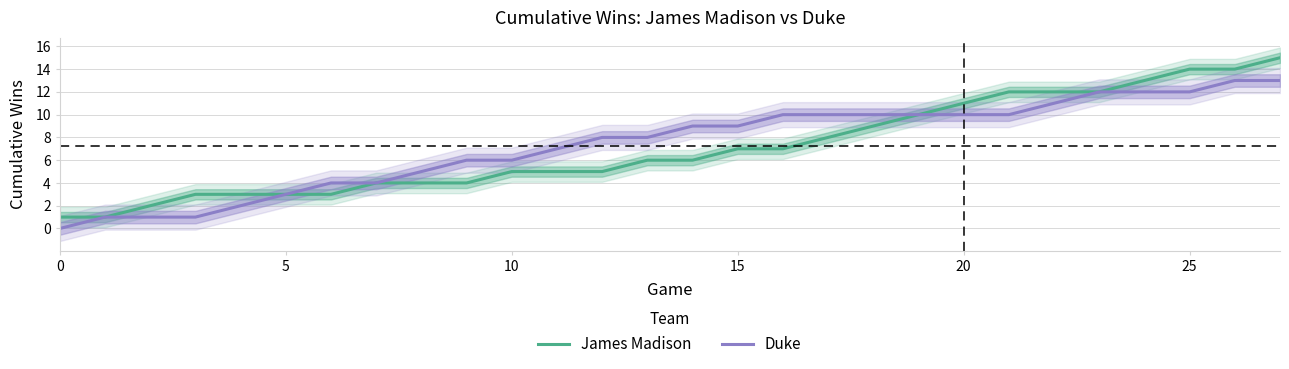

Between 19 and 10, which is larger?

19